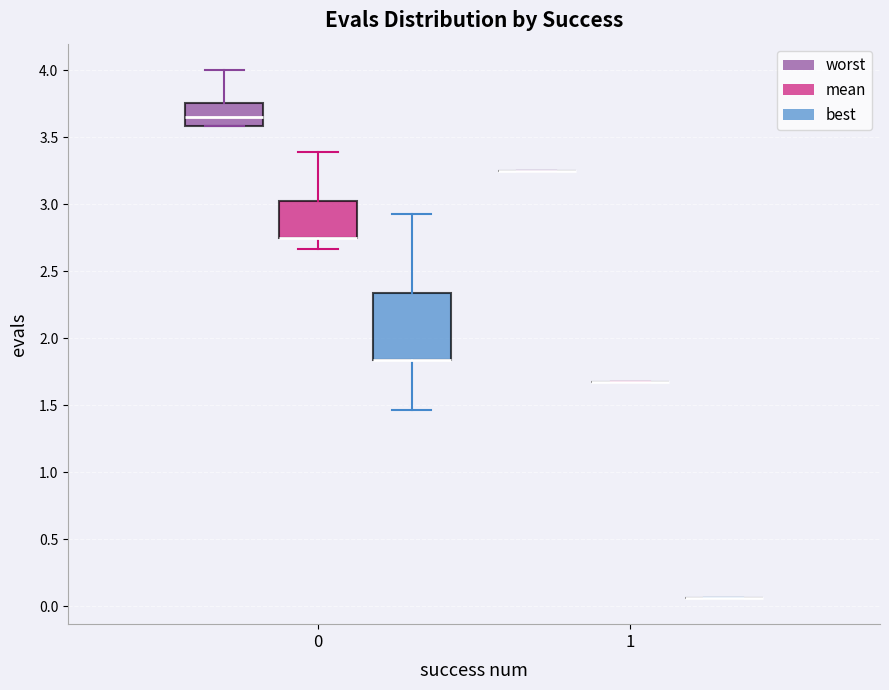

Reading left to right, read every box against the y-axis: the position of its median line, the range the box covers, and the ends of its whiskers. The values are not printed on the chart, so give them approximately, as read against the axis.

0 (worst): median 3.65, box 3.60 to 3.75, whiskers 3.60 to 4.00
0 (mean): median 2.75 (drawn on the box's lower edge), box 2.75 to 3.05, whiskers 2.65 to 3.40
0 (best): median 1.85 (drawn on the box's lower edge), box 1.85 to 2.35, whiskers 1.45 to 2.90
1 (worst): box collapsed to a line at 3.25, whiskers 3.25 to 3.25
1 (mean): box collapsed to a line at 1.65, whiskers 1.65 to 1.65
1 (best): box collapsed to a line at 0.05, whiskers 0.05 to 0.05